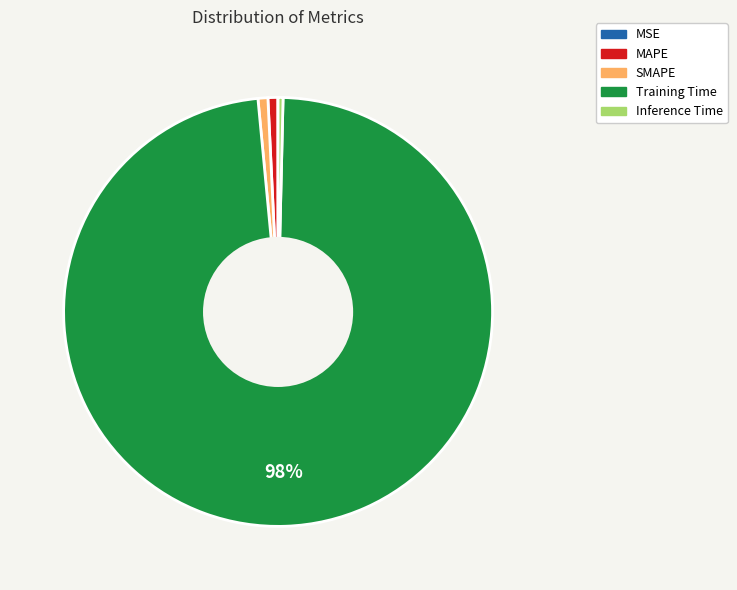

What is the majority slice?

Training Time